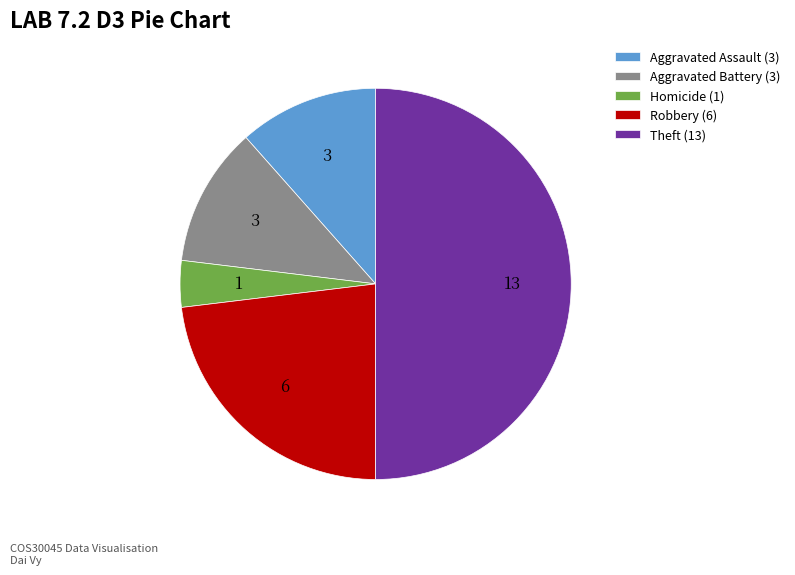

True or false: Theft (13) accounts for 39% of the total.

False